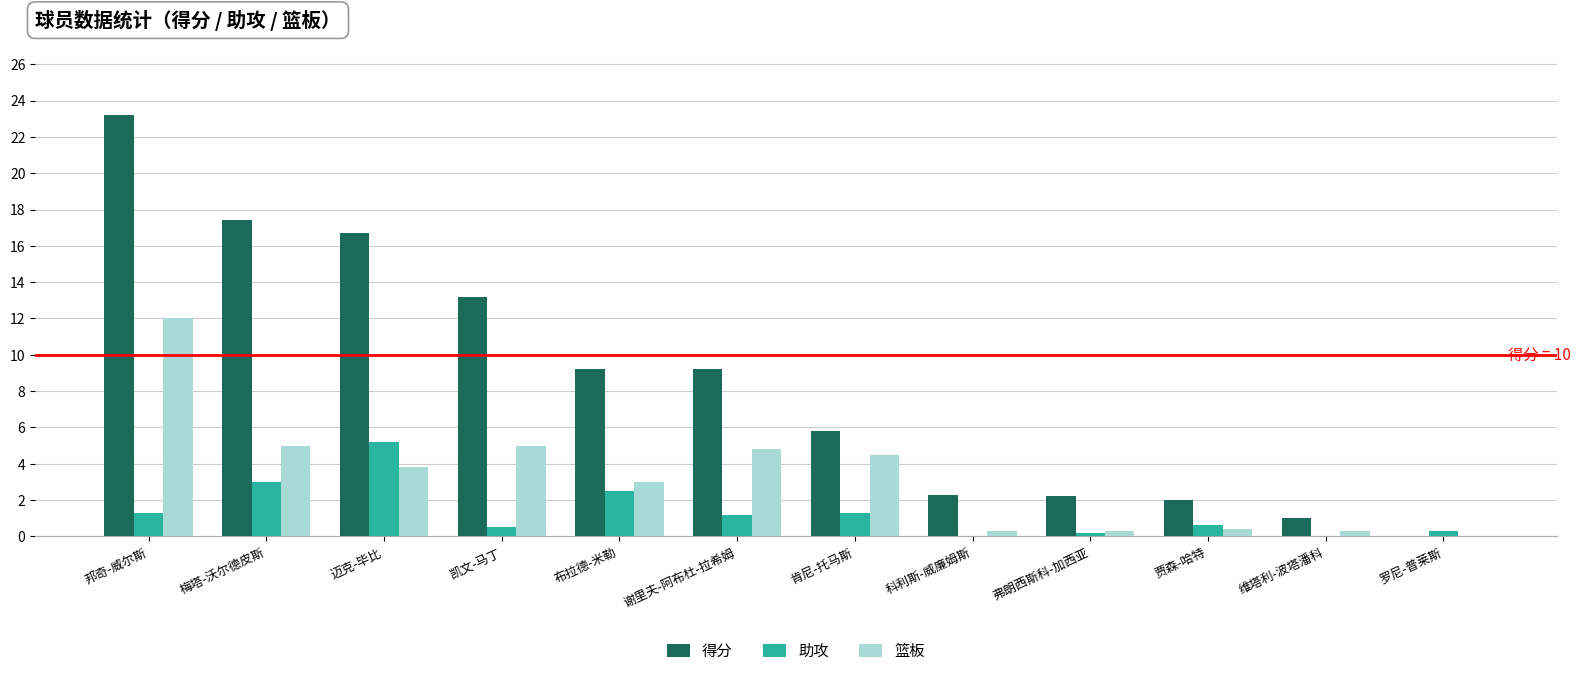

What is the sum of all 得分 values?

102.2